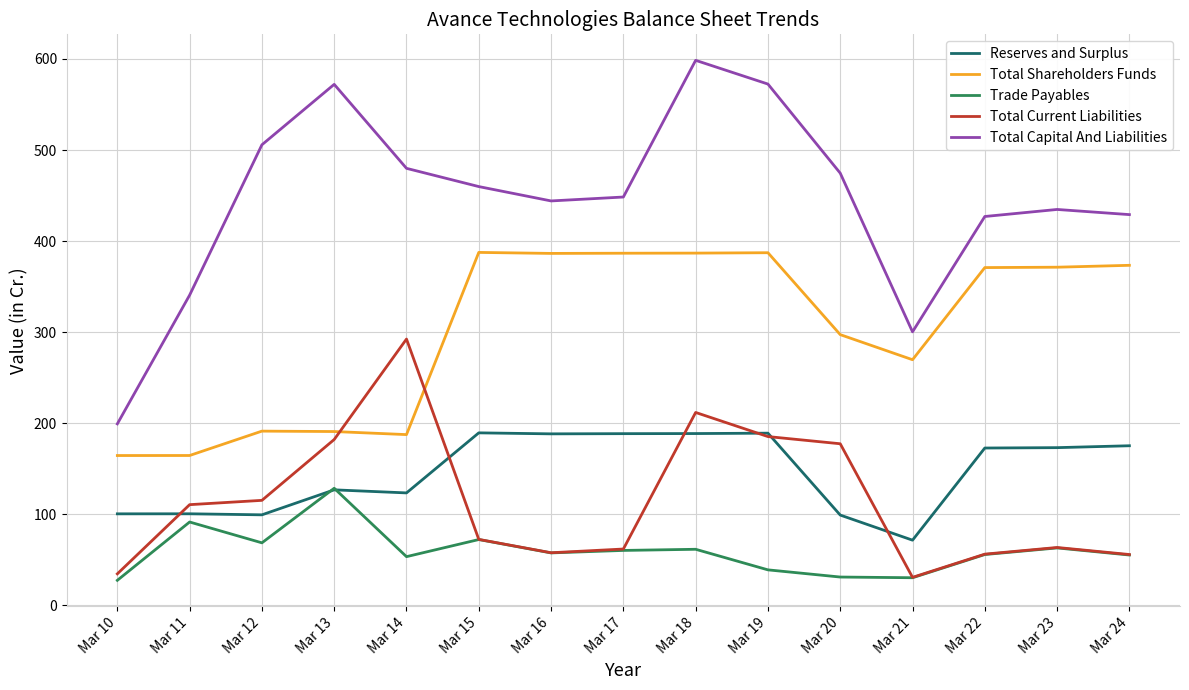

The Reserves and Surplus series shows 75.2 at Mar 13. True or false?

False